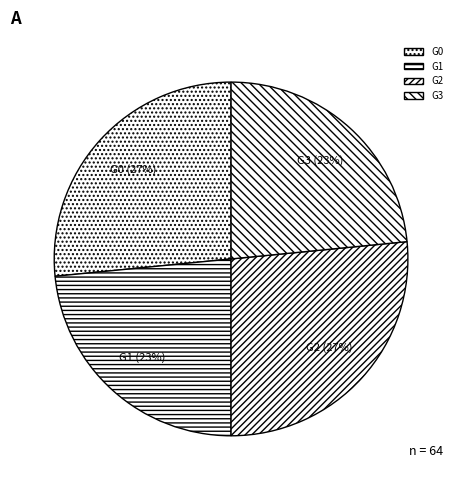

Is the sum of G3 and G1 greater than half?

No